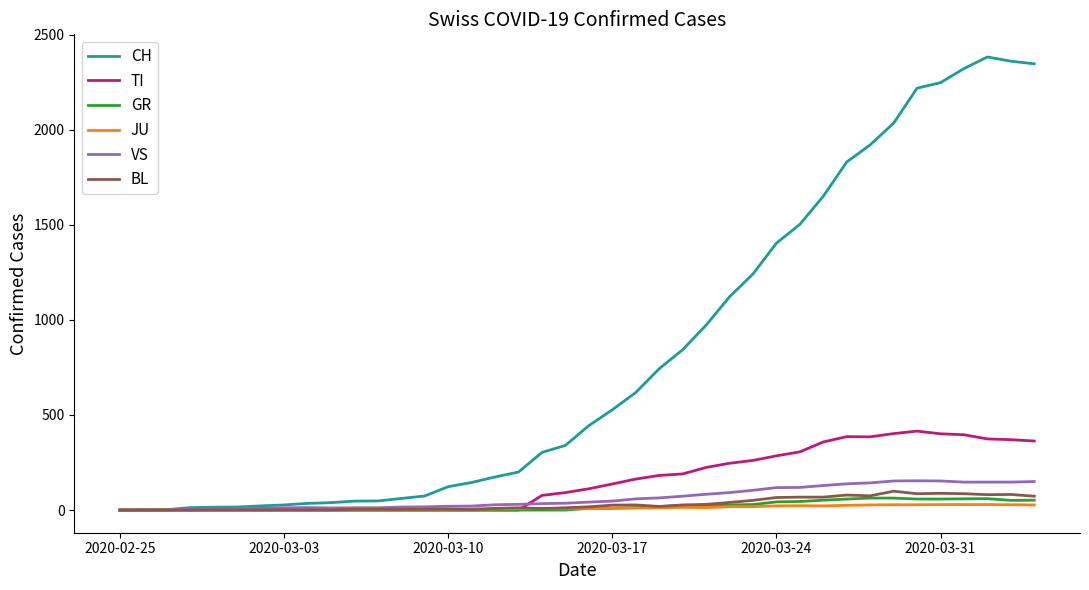

What is the highest value of the GR series?

63